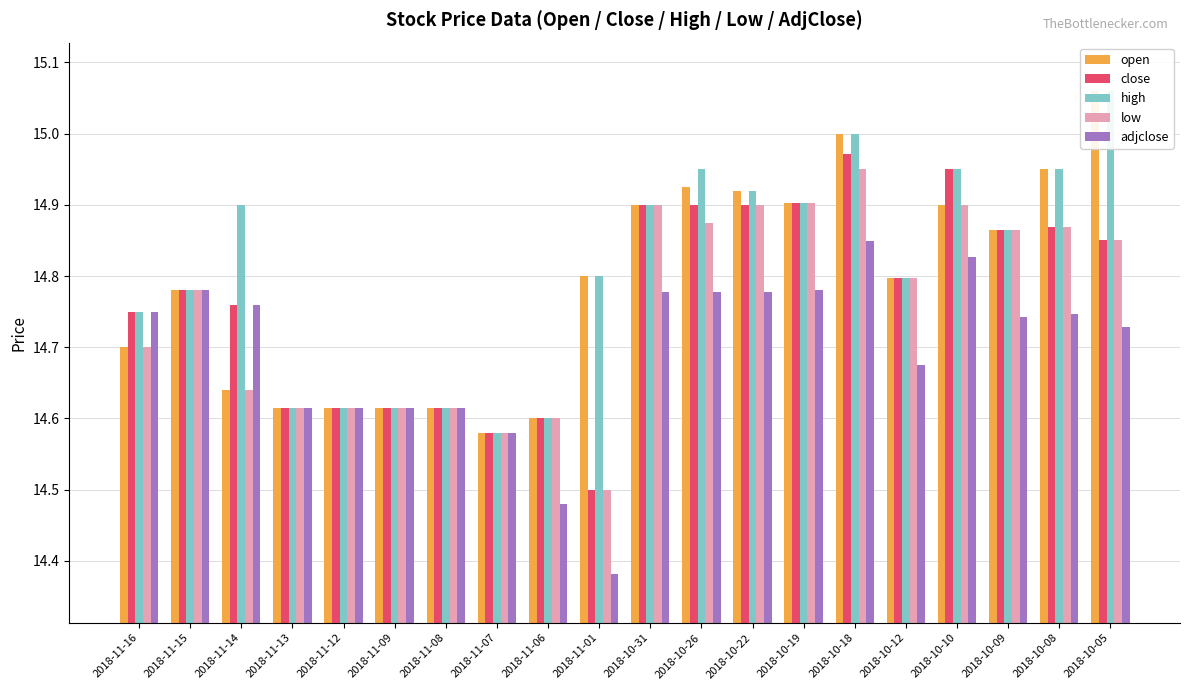

What is the sum of the low values at 2018-10-12 and 2018-11-16?

29.5